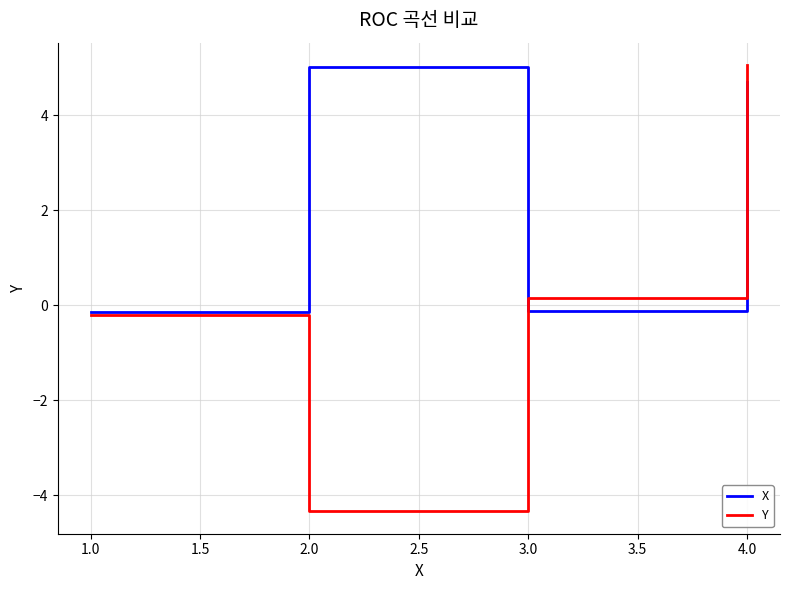

How many categories are shown in the chart?

4